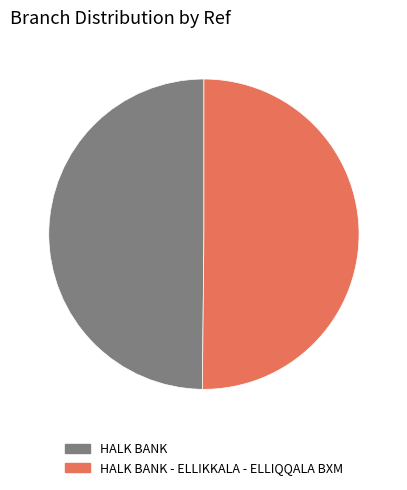

What is the ratio of the value at HALK BANK to the value at HALK BANK - ELLIKKALA - ELLIQQALA BXM?

1.0